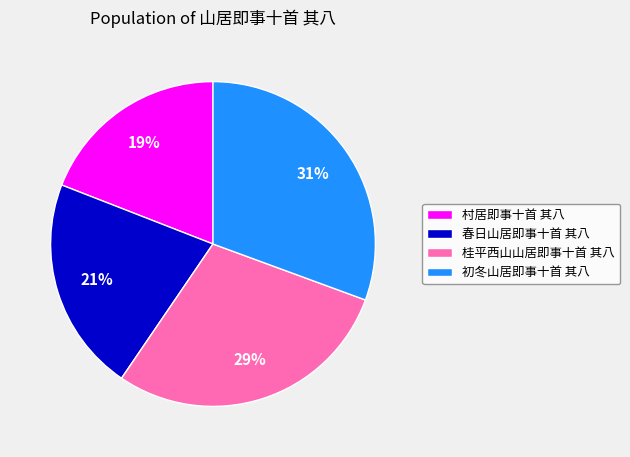

The 春日山居即事十首 其八 slice represents 27% of the pie. True or false?

False